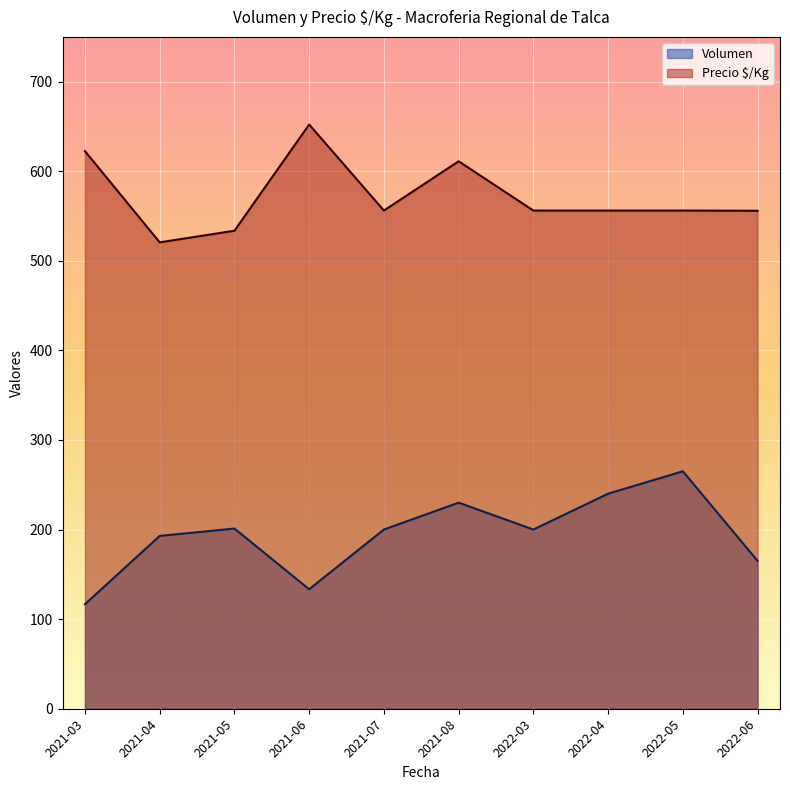

List the series in order of their peak value, lowest first.

Volumen, Precio $/Kg